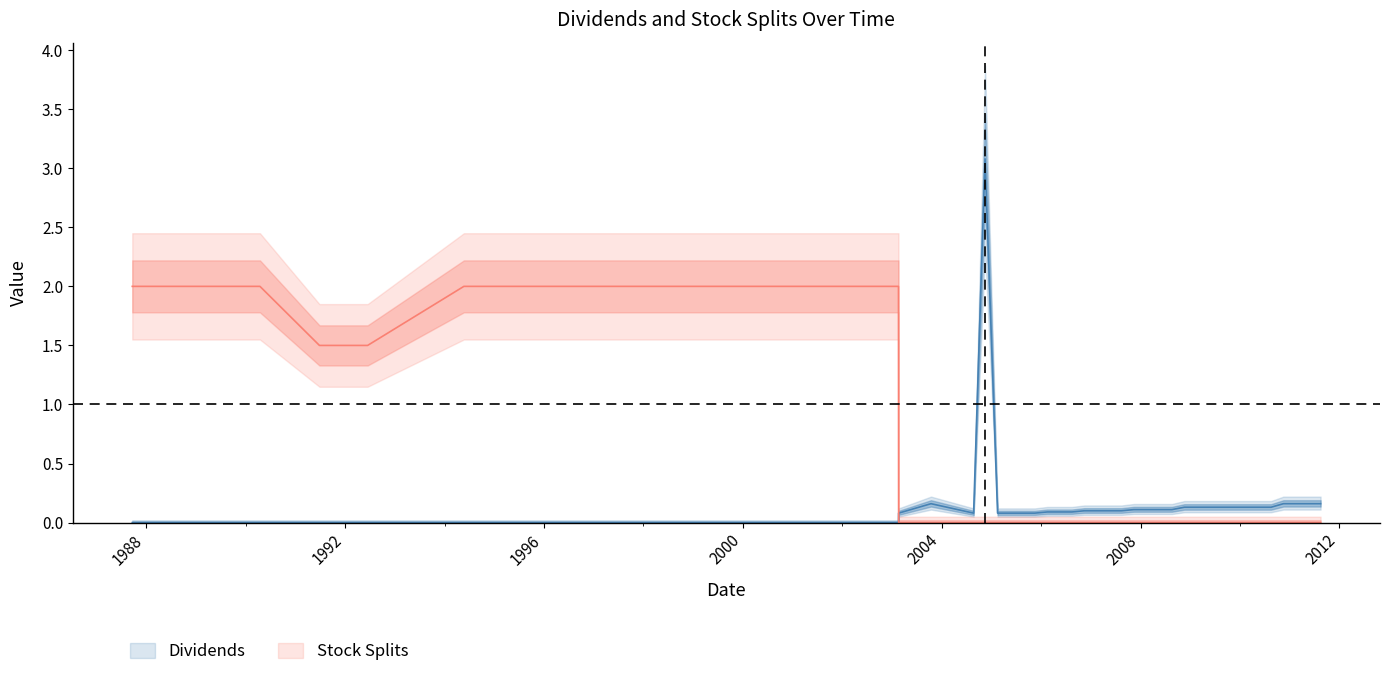

How many values in Stock Splits are above zero?

9